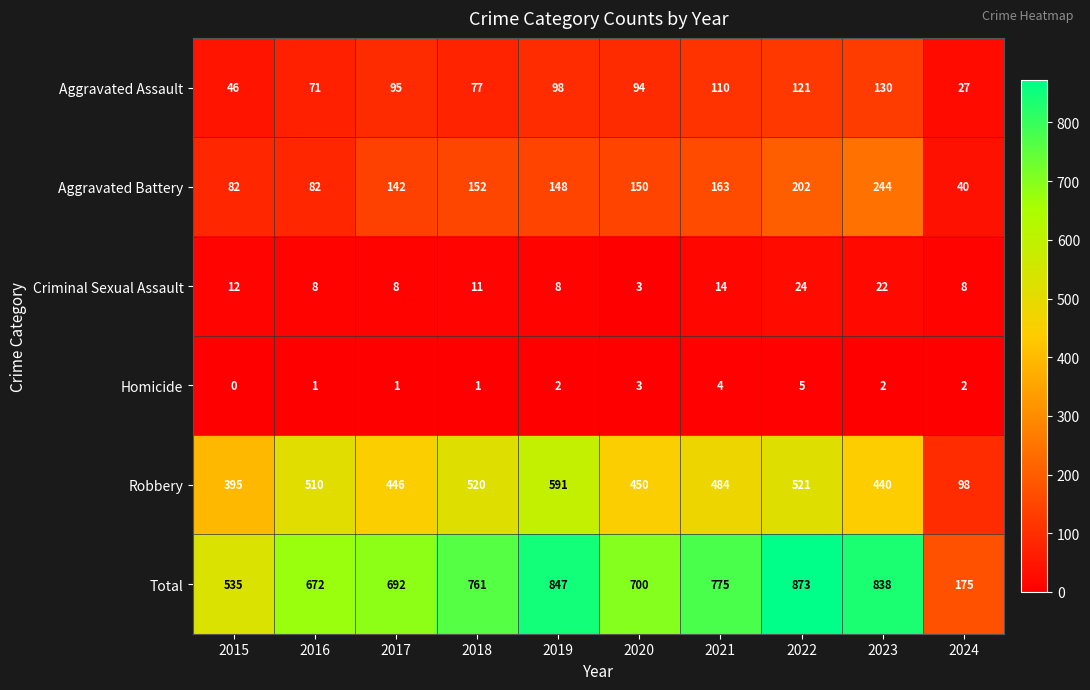

The value of Criminal Sexual Assault at 2016 is 14. True or false?

False